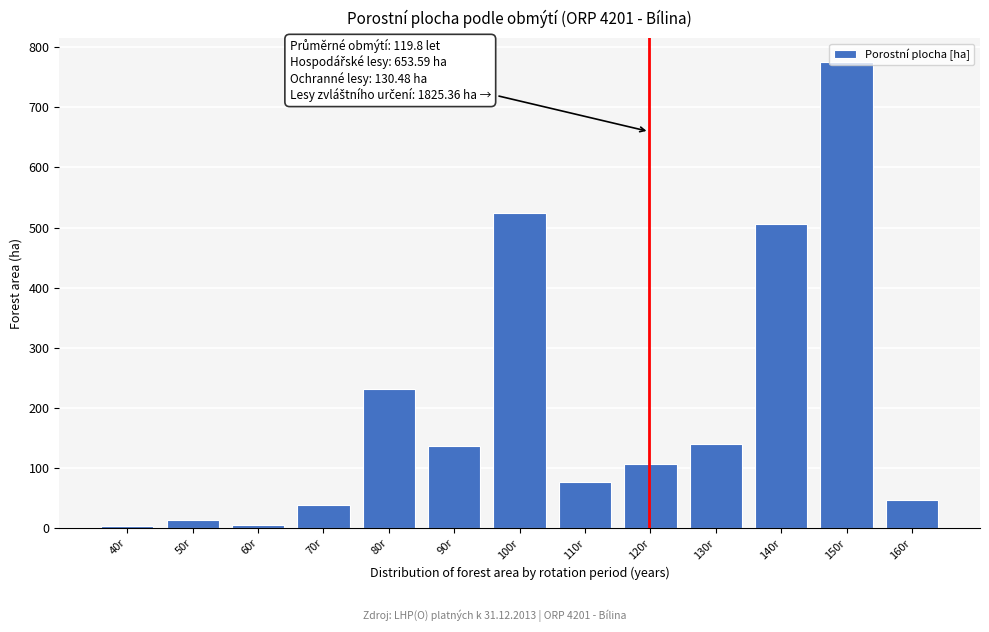

What is the change in value from 90r to 100r?

+387.4